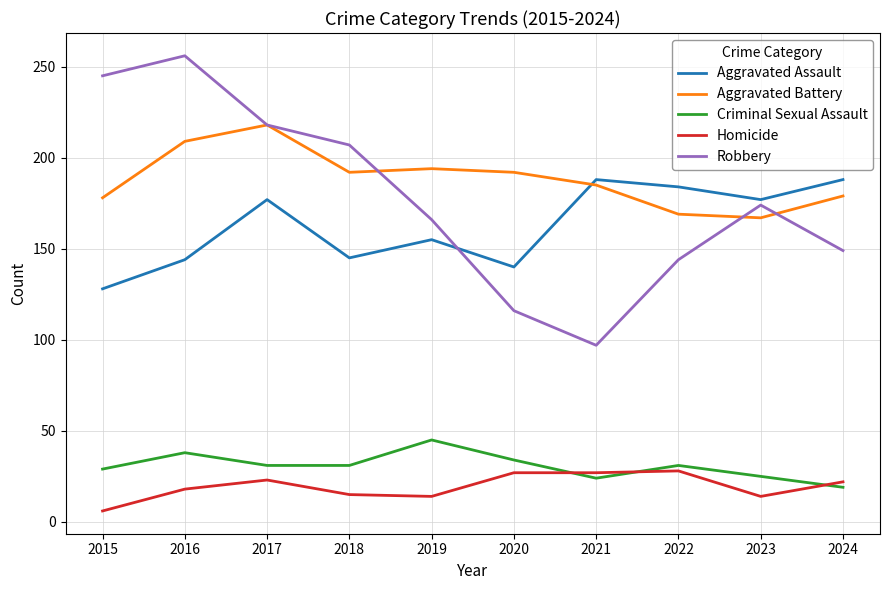

Rank the series by their maximum value, from highest to lowest.

Robbery, Aggravated Battery, Aggravated Assault, Criminal Sexual Assault, Homicide